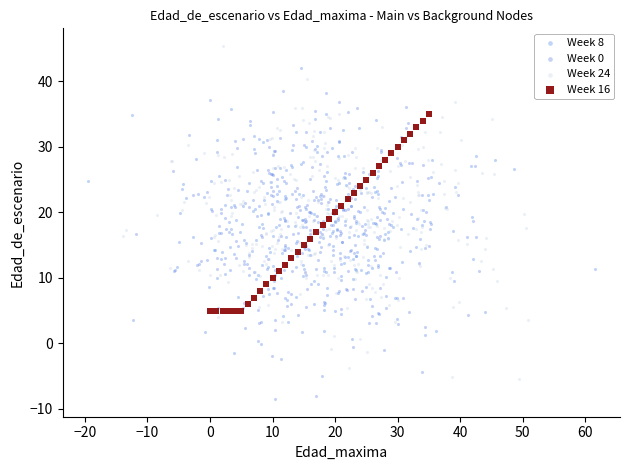

What are all the series names shown in the legend?

Week 8, Week 0, Week 24, Week 16